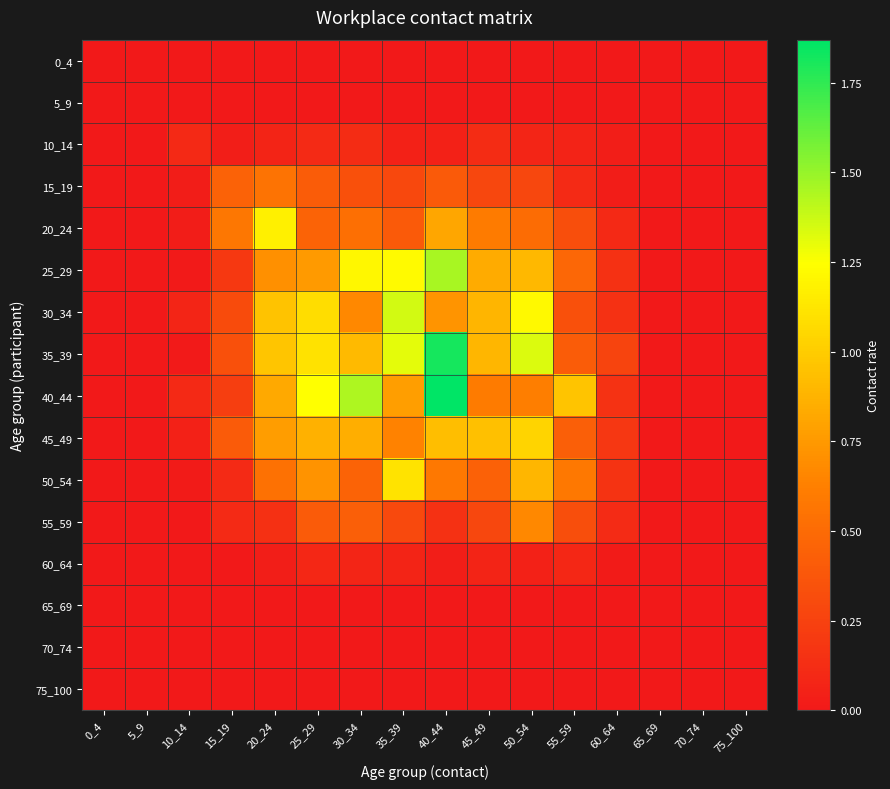

Rank the series by their maximum value, from lowest to highest.

0_4, 5_9, 65_69, 70_74, 75_100, 60_64, 10_14, 15_19, 55_59, 45_49, 50_54, 20_24, 30_34, 25_29, 35_39, 40_44